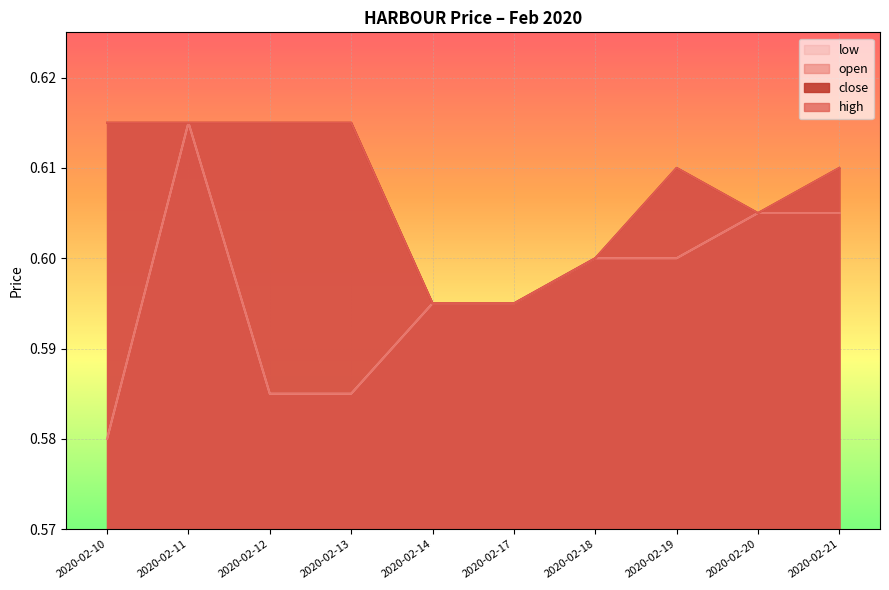

What value does the high series have at 2020-02-13?

0.6